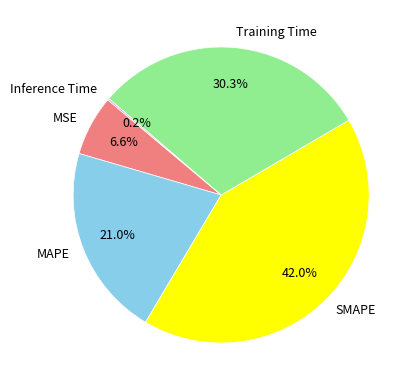

Is it true that MSE is 1% of the pie?

False